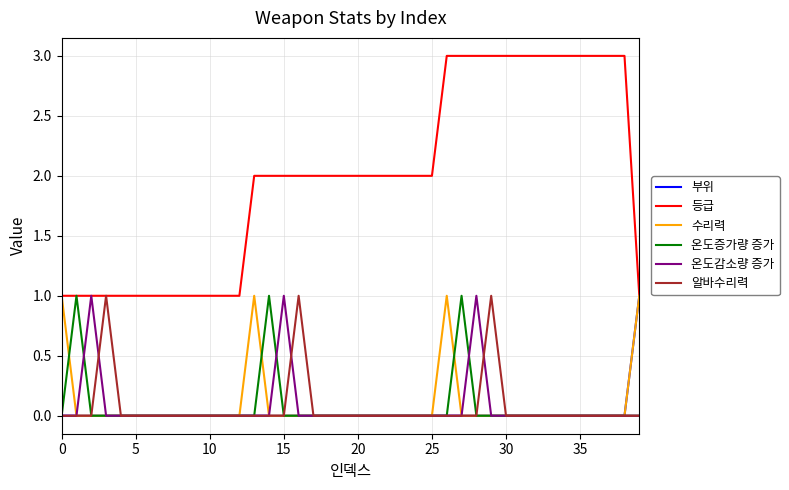

Which series has the widest spread of values?

등급